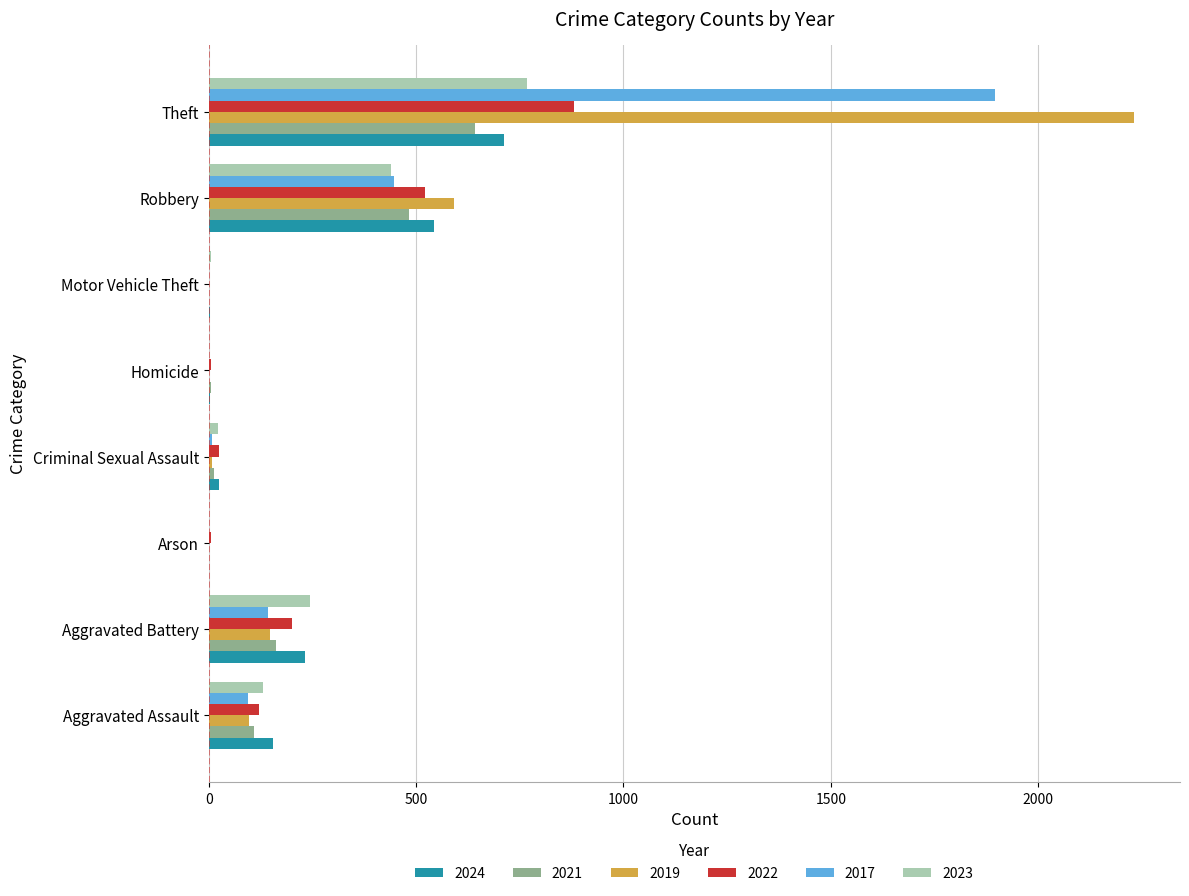

What is the sum of all 2022 values?

1761